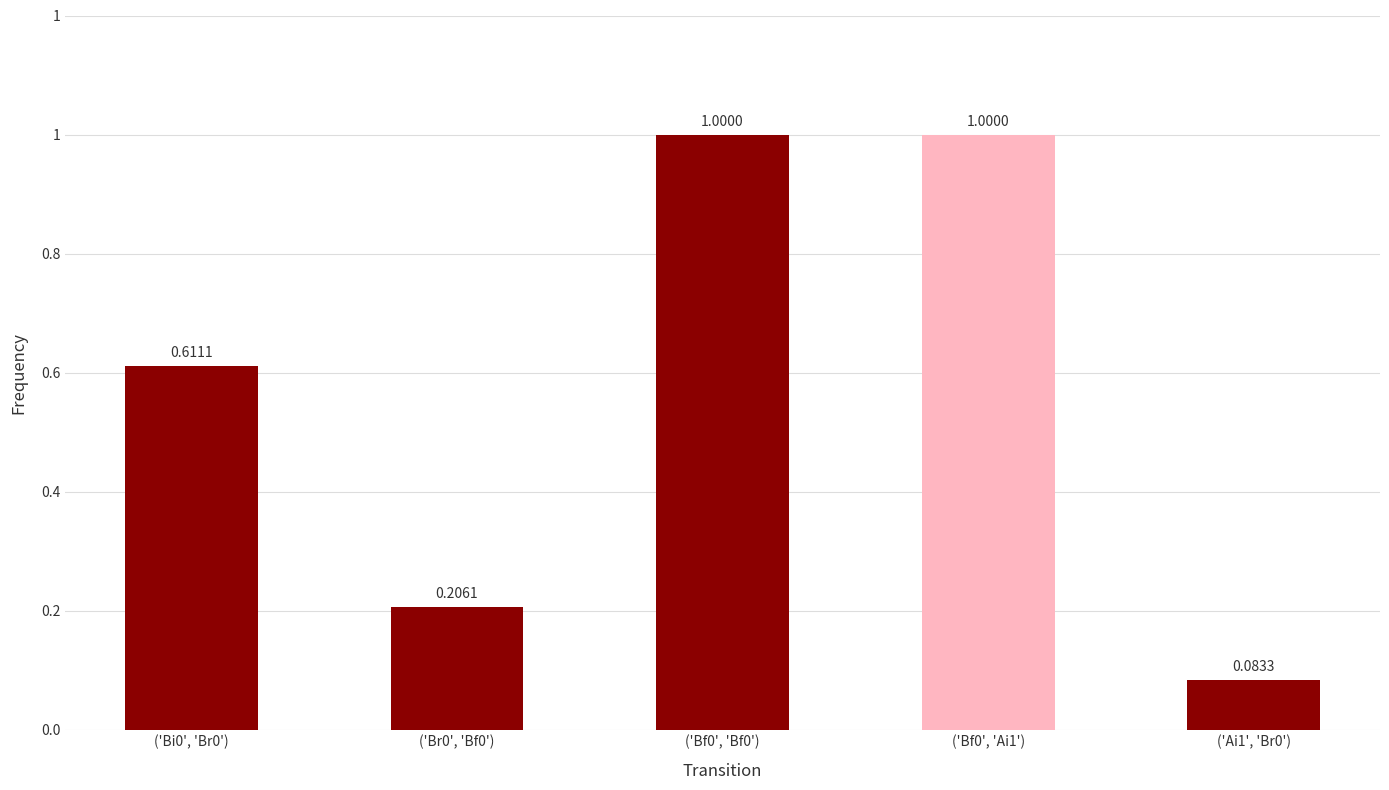

Reading left to right, transcribe all the data shown in this chart.

0.6	0.2	1.0	1.0	0.1